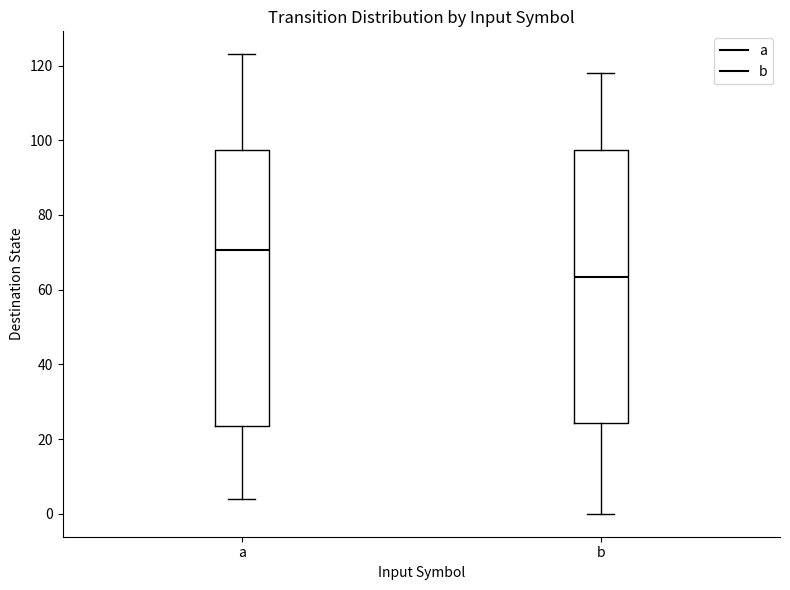

Reading left to right, read every box against the y-axis: the position of its median line, the range the box covers, and the ends of its whiskers. The values are not printed on the chart, so give them approximately, as read against the axis.

a: median 70, box 24 to 98, whiskers 4 to 124
b: median 64, box 24 to 98, whiskers 0 to 118